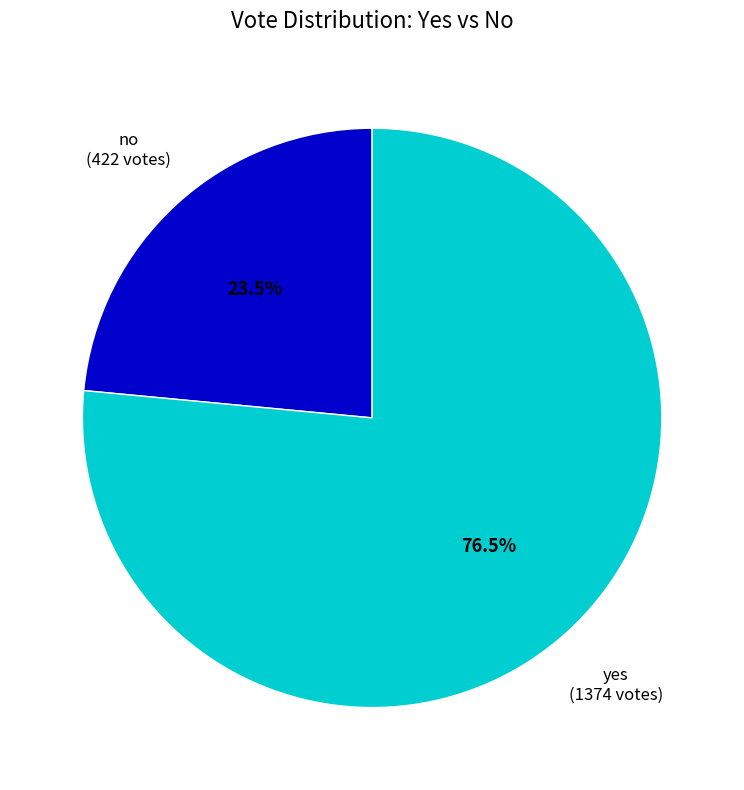

What portion of the pie excludes no?

76.5%